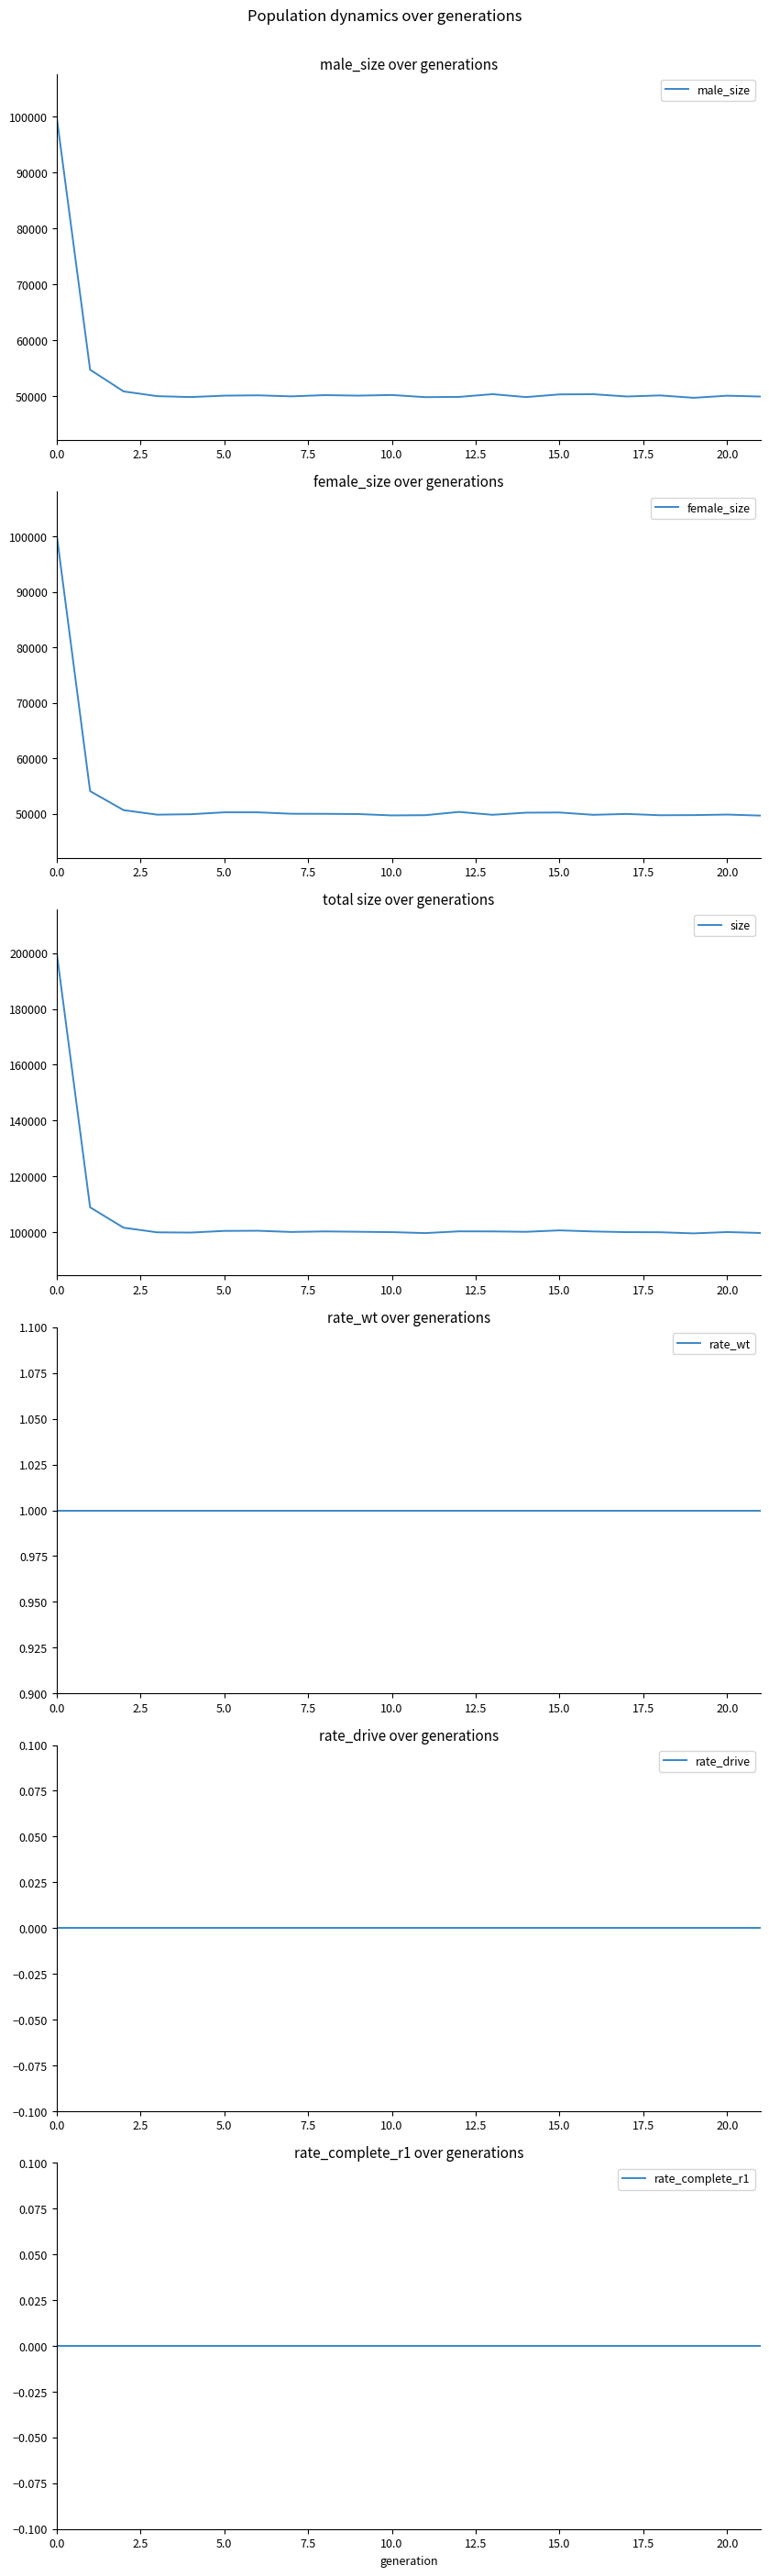

In female_size, how many points are higher than both neighbors (excluding endpoints)?

5